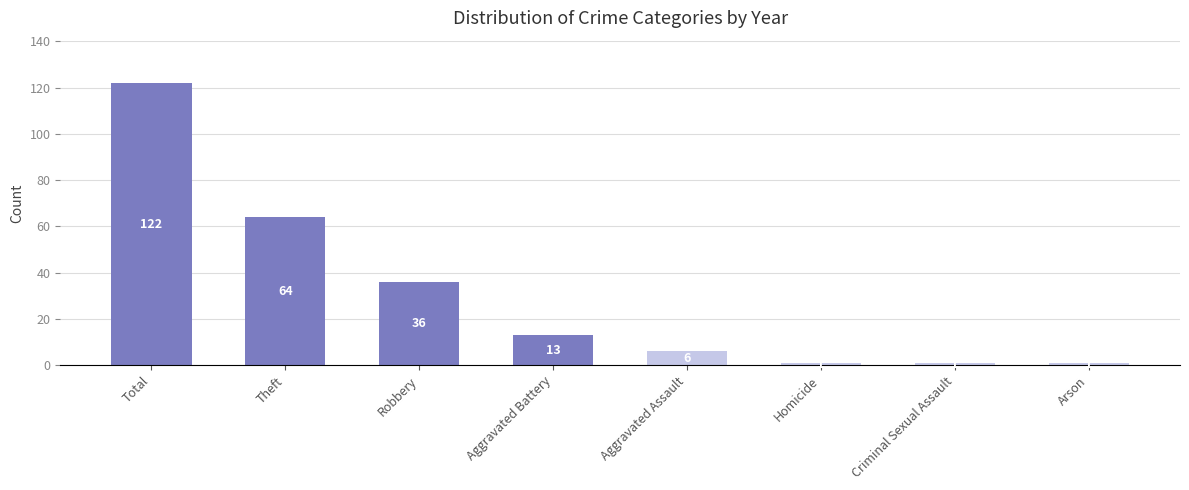

How many bars are there in total?

8